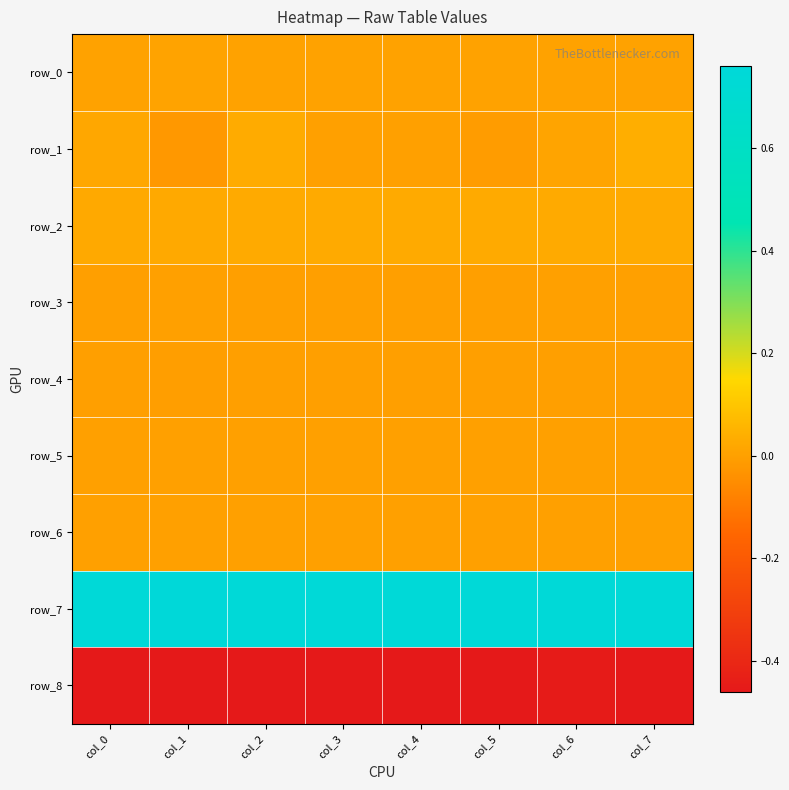

Reading right to left, extract all data points from this chart.

row_0: 0.0	0.0	0.0	0.0	0.0	0.0	0.0	0.0
row_1: 0.0	0.0	-0.0	0.0	0.0	0.0	-0.0	0.0
row_2: 0.0	0.0	0.0	0.0	0.0	0.0	0.0	0.0
row_3: -0.0	-0.0	-0.0	-0.0	-0.0	-0.0	-0.0	-0.0
row_4: -0.0	-0.0	-0.0	-0.0	-0.0	-0.0	-0.0	-0.0
row_5: 0.0	0.0	0.0	0.0	0.0	0.0	0.0	0.0
row_6: 0.0	0.0	0.0	0.0	0.0	0.0	0.0	0.0
row_7: 0.8	0.8	0.8	0.8	0.8	0.8	0.8	0.8
row_8: -0.5	-0.5	-0.5	-0.5	-0.5	-0.5	-0.5	-0.5